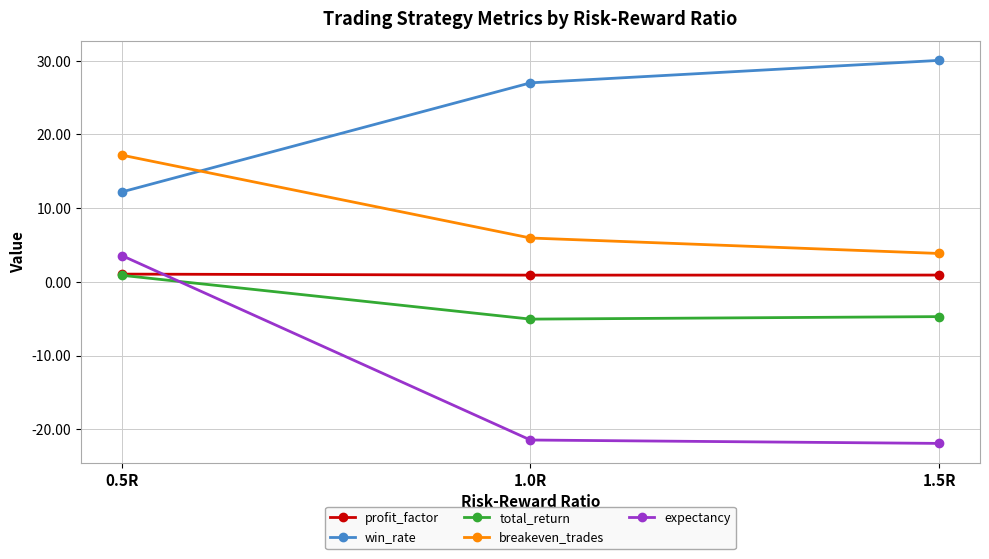

Between 0.5R and 1.5R, which series saw the biggest shift?

expectancy